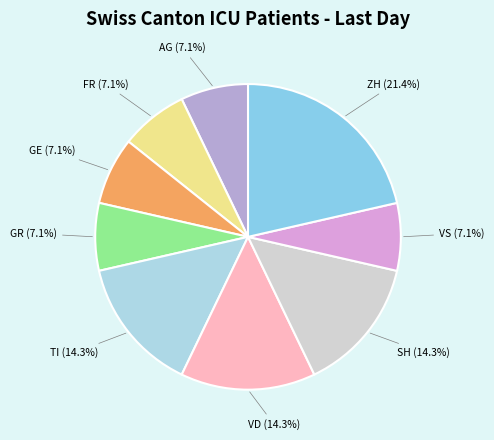

How much of the chart is everything except GE?

92.9%